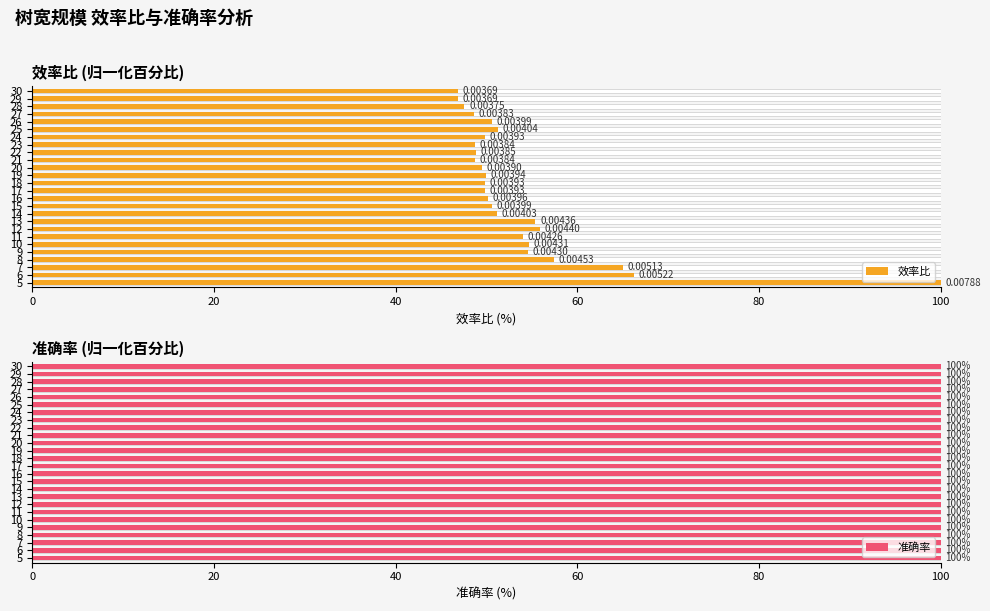

Which series has the widest spread of values?

效率比